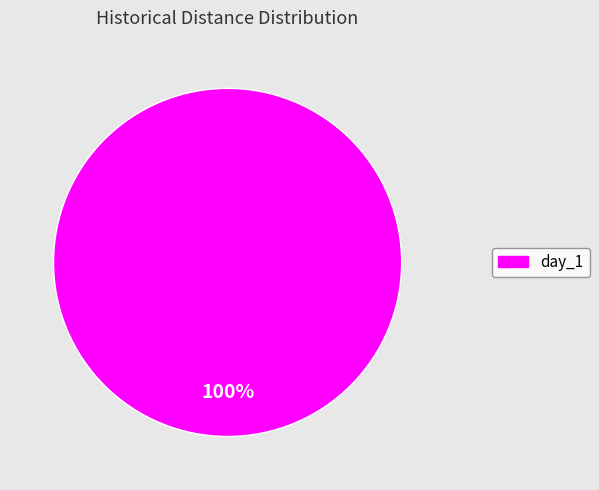

Is there any slice that represents more than half of the pie?

Yes